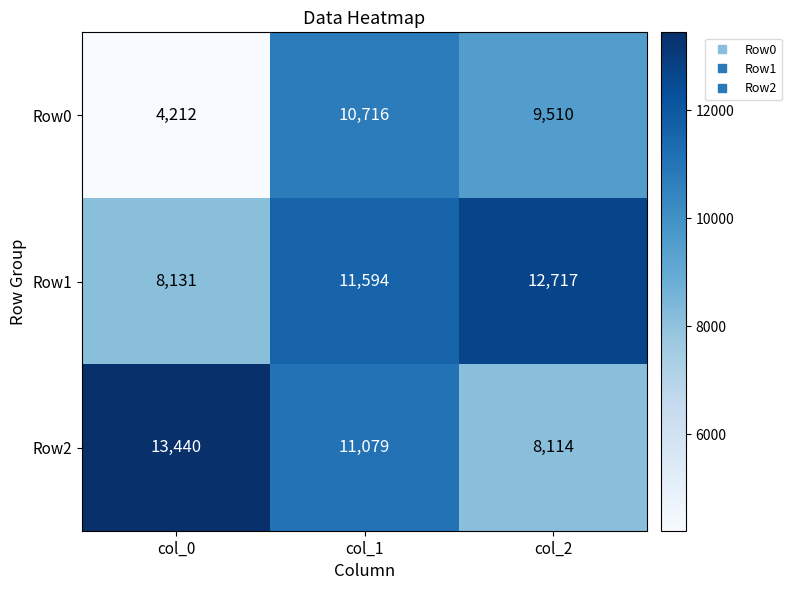

What is the difference between the highest and lowest values at col_1?

878